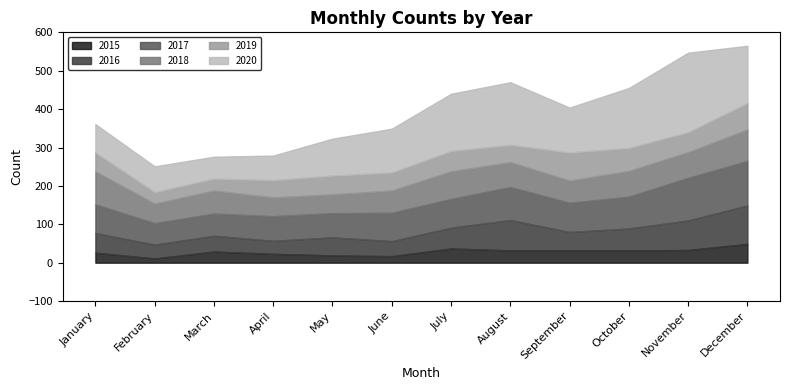

Reading left to right, extract all data points from this chart.

2015: January=26	February=11	March=29	April=23	May=19	June=17	July=37	August=32	September=32	October=32	November=33	December=49
2016: January=51	February=36	March=41	April=34	May=47	June=39	July=54	August=79	September=48	October=57	November=77	December=100
2017: January=75	February=56	March=58	April=64	May=63	June=74	July=75	August=86	September=76	October=83	November=111	December=116
2018: January=86	February=51	March=60	April=49	May=49	June=58	July=72	August=65	September=58	October=67	November=67	December=82
2019: January=49	February=30	March=31	April=45	May=49	June=47	July=53	August=45	September=73	October=60	November=52	December=69
2020: January=74	February=67	March=57	April=64	May=96	June=114	July=149	August=163	September=117	October=156	November=207	December=149